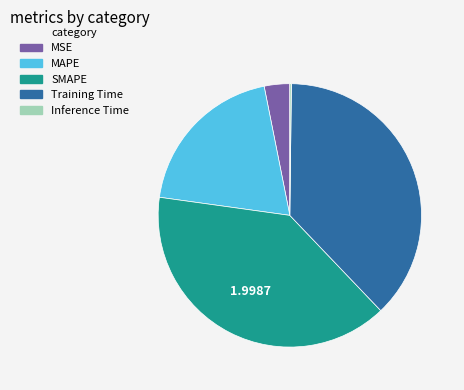

Between MAPE and Training Time, which is larger?

Training Time